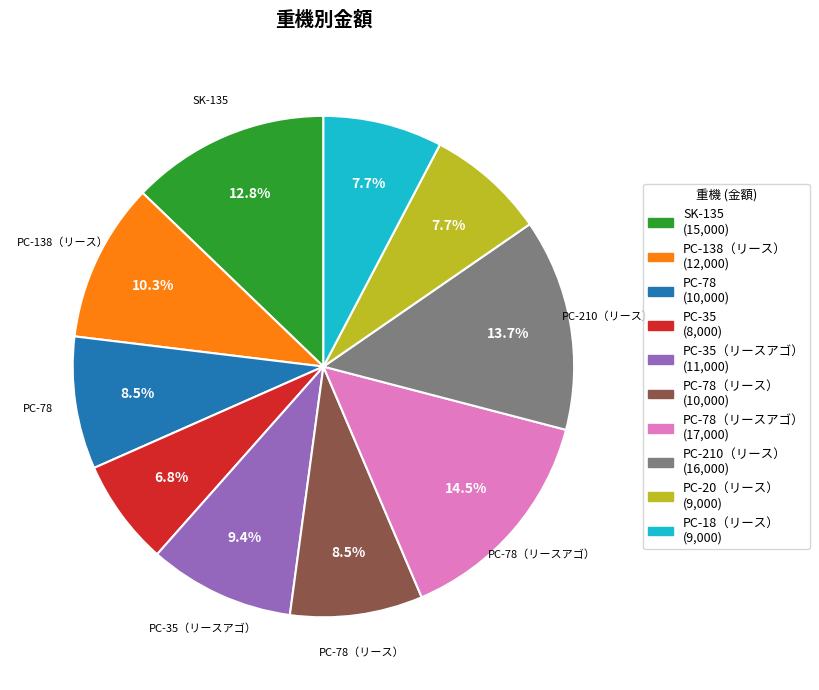

Is there any slice that represents more than half of the pie?

No